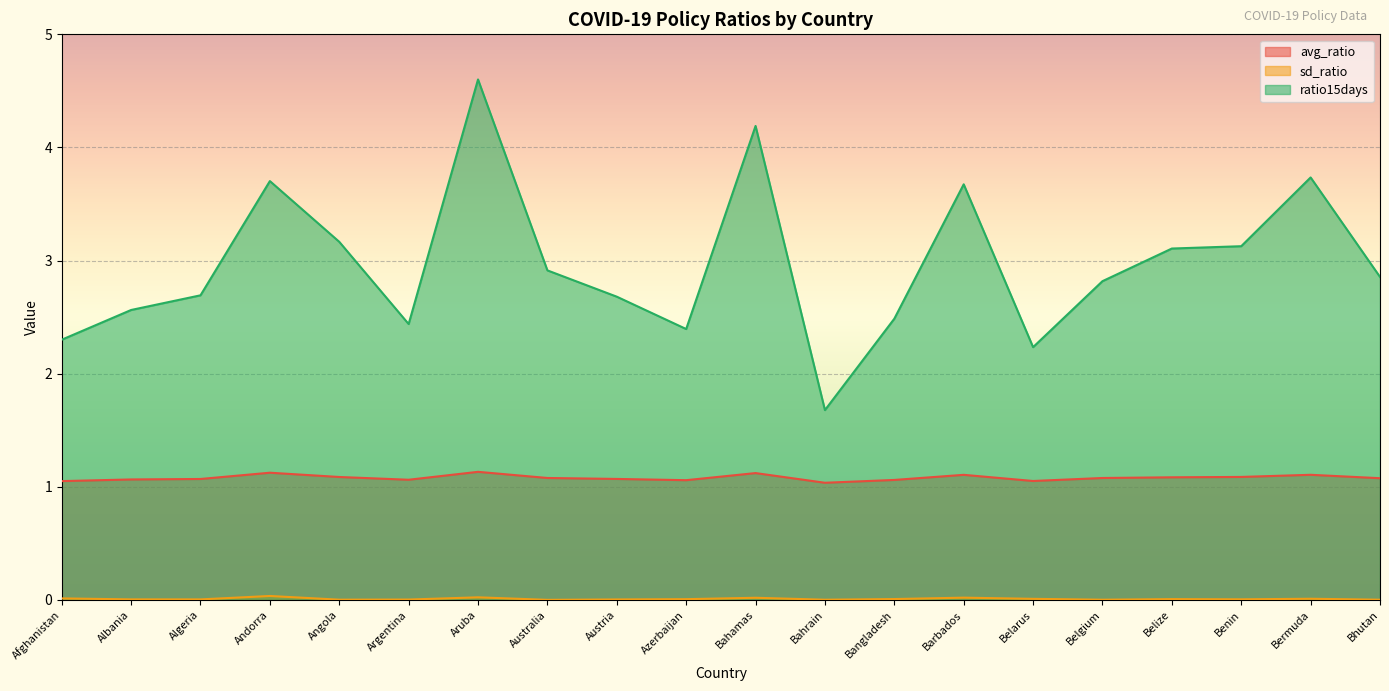

The ratio15days series shows 3.9 at Argentina. True or false?

False